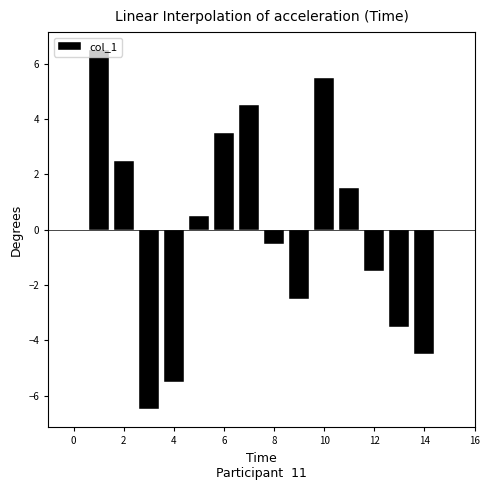

What is the value of the 5th bar from the left?

0.5